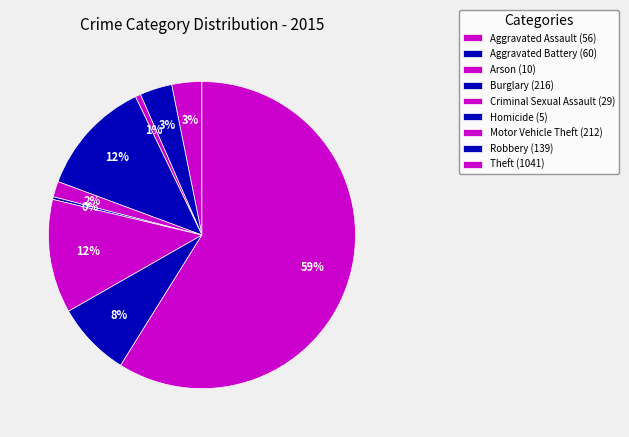

What is the largest slice in the pie chart?

Theft